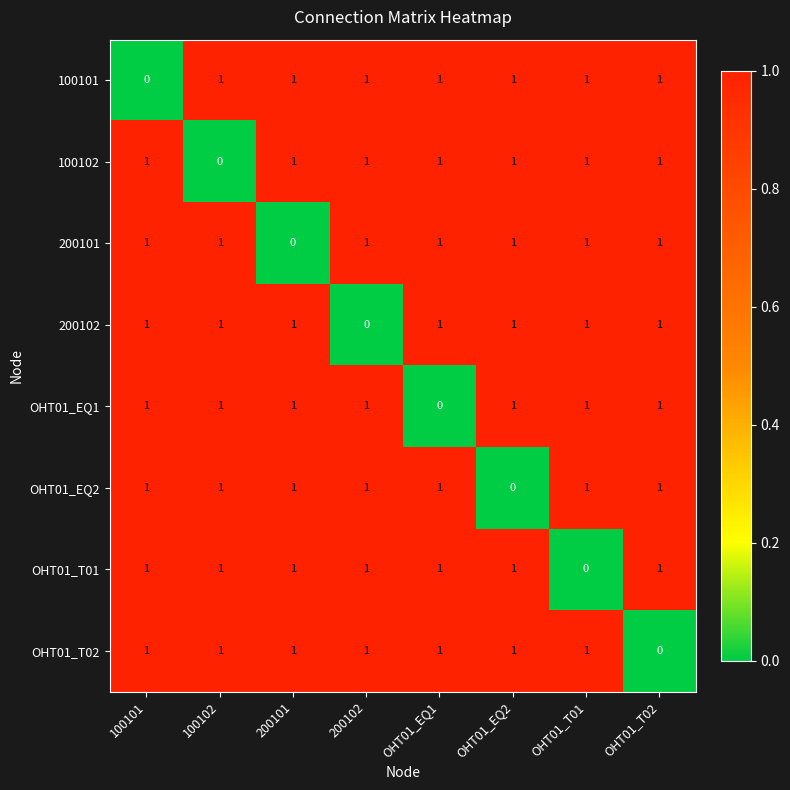

Is it true that OHT01_T02 equals 1 at OHT01_EQ1?

True